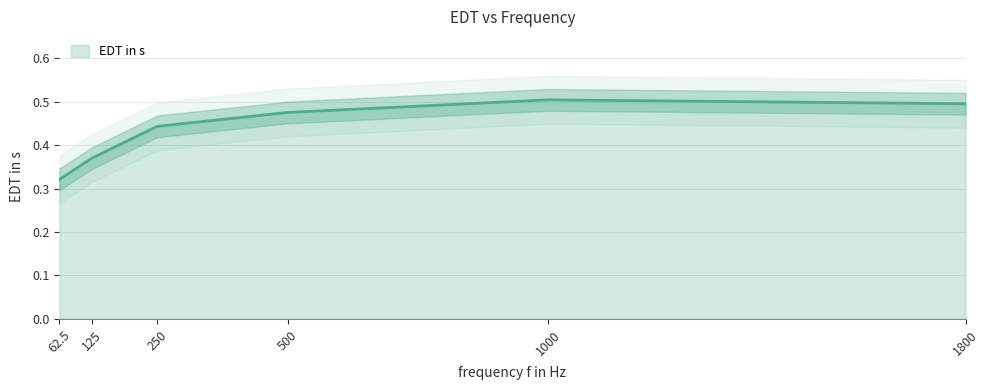

What position from the left is 1000?

5